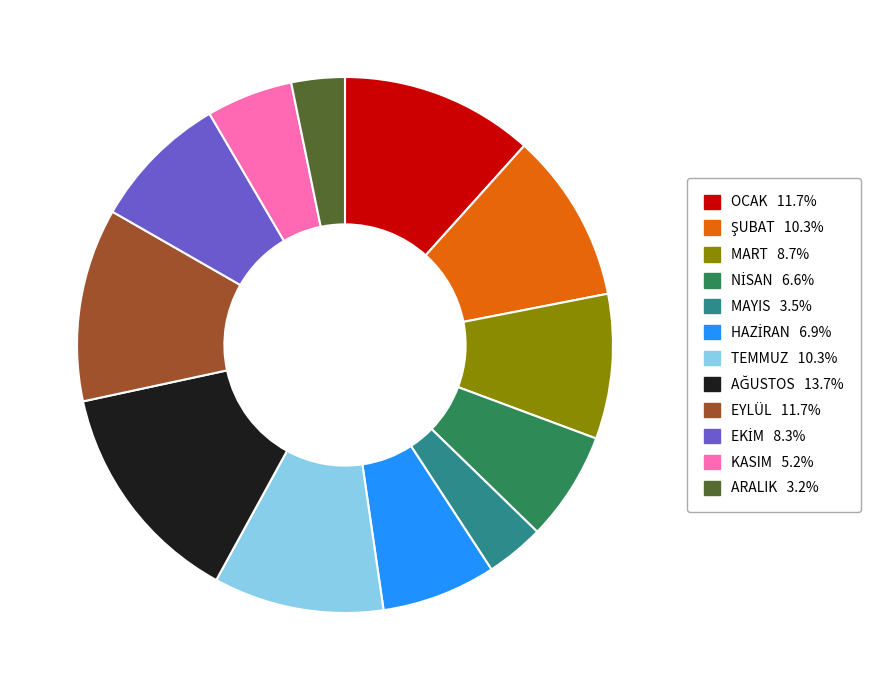

Is there a majority slice in this chart?

No